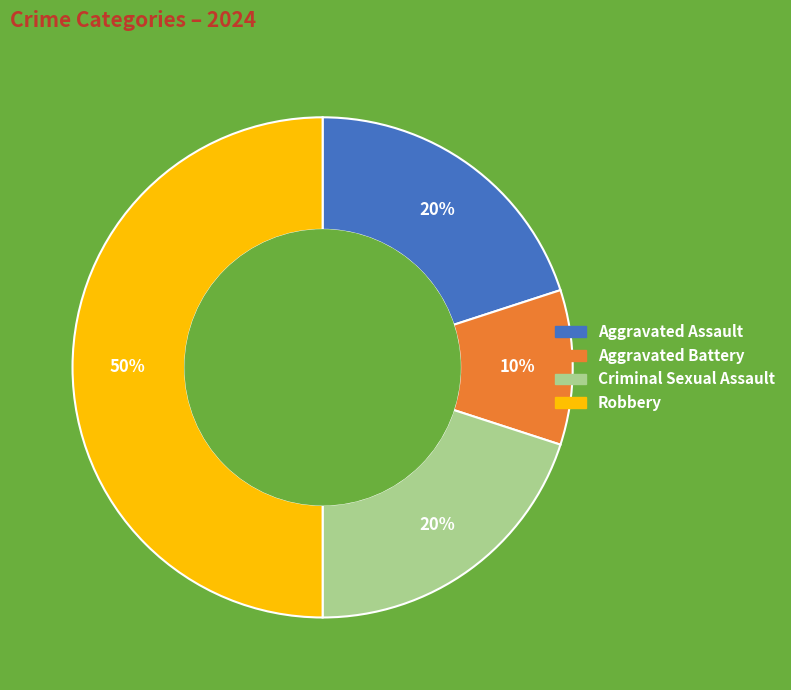

What is the smallest slice in the pie chart?

Aggravated Battery